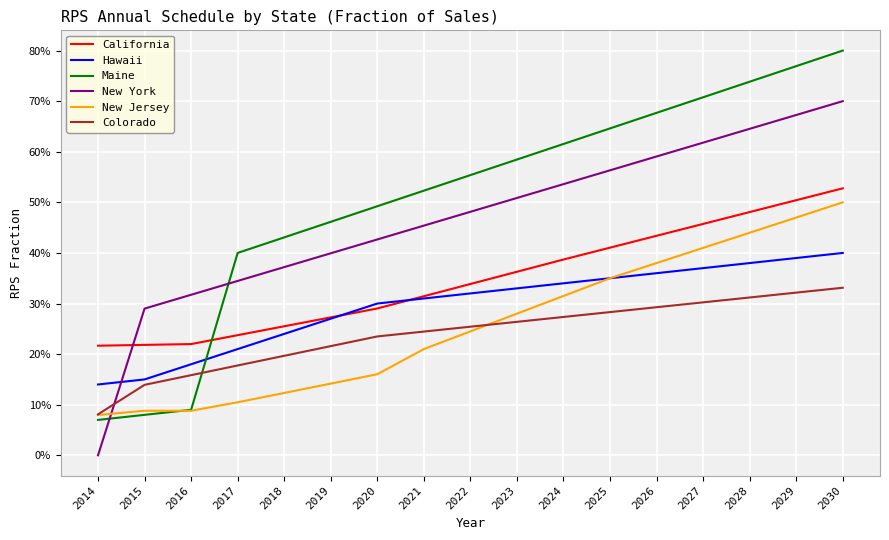

At how many categories does at least one series exceed 0?

17